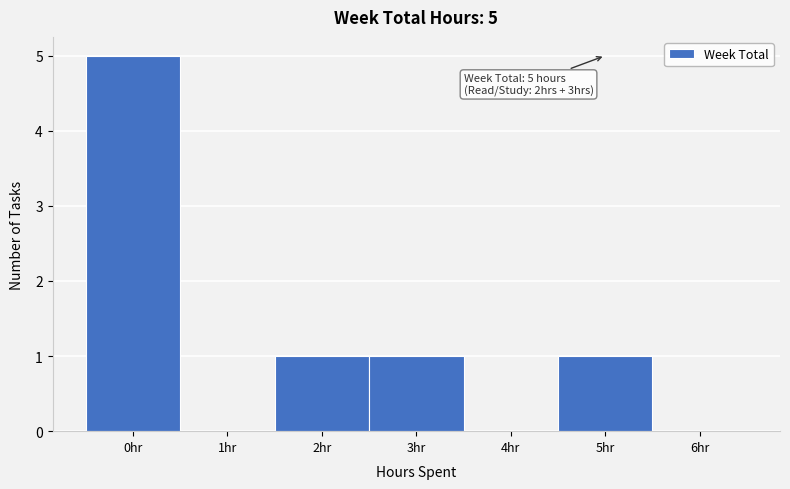

Over which range of the x-axis is the bar tallest?

-0.5 to 0.5